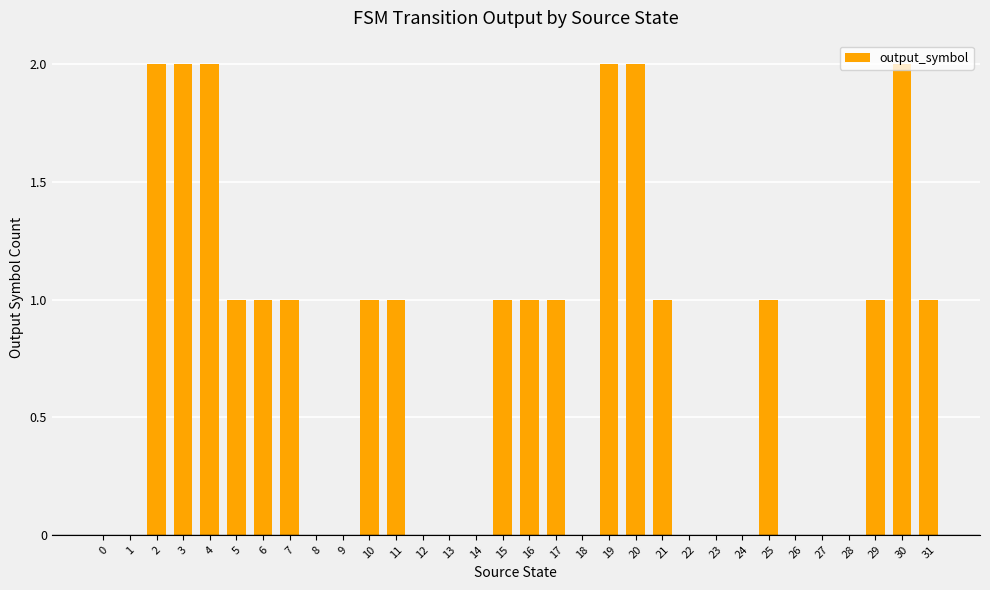

What is the change in value from 12 to 16?

+1